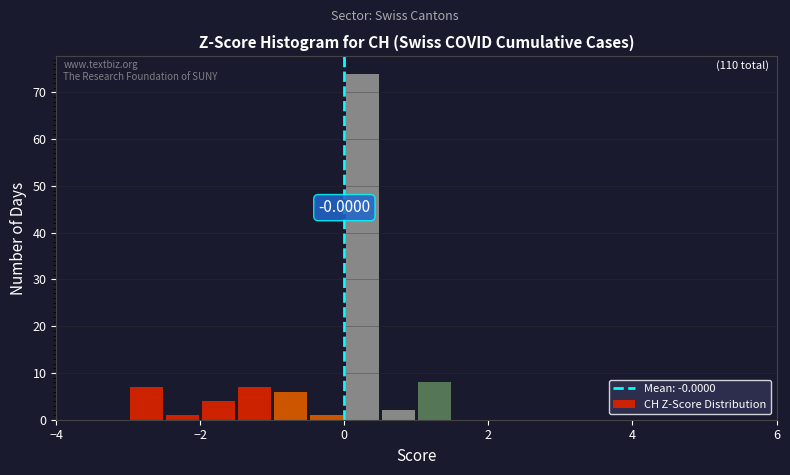

Around what value on the x-axis is the tallest bar? Give the approximate position of its centre, as read against the axis.

0.2